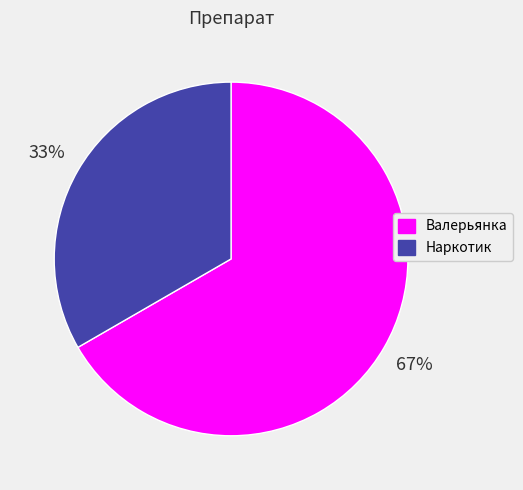

Which slice is the largest?

Валерьянка